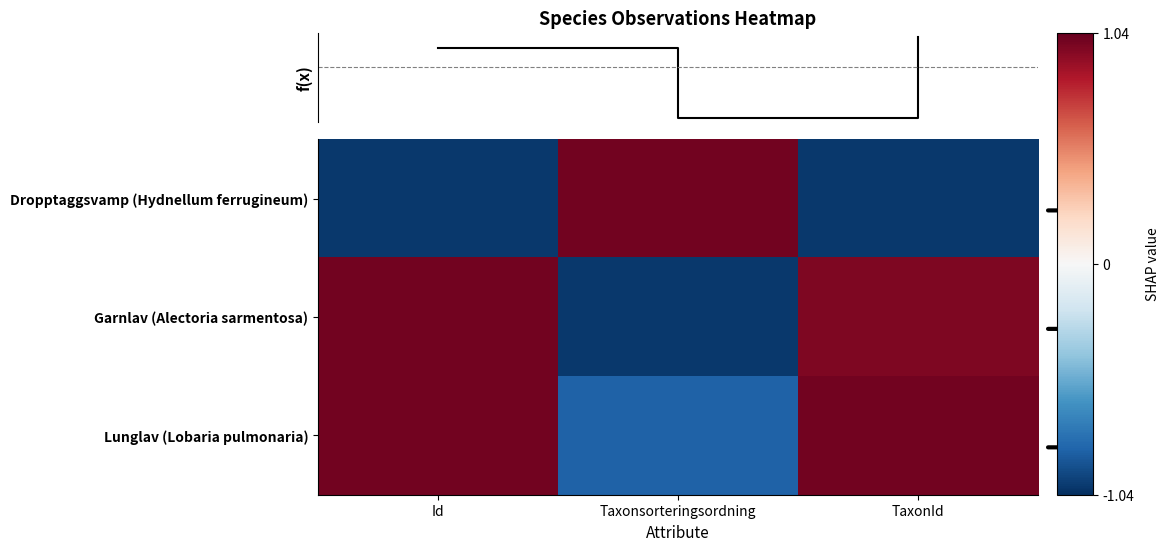

Which category has the highest value across all series?

Taxonsorteringsordning